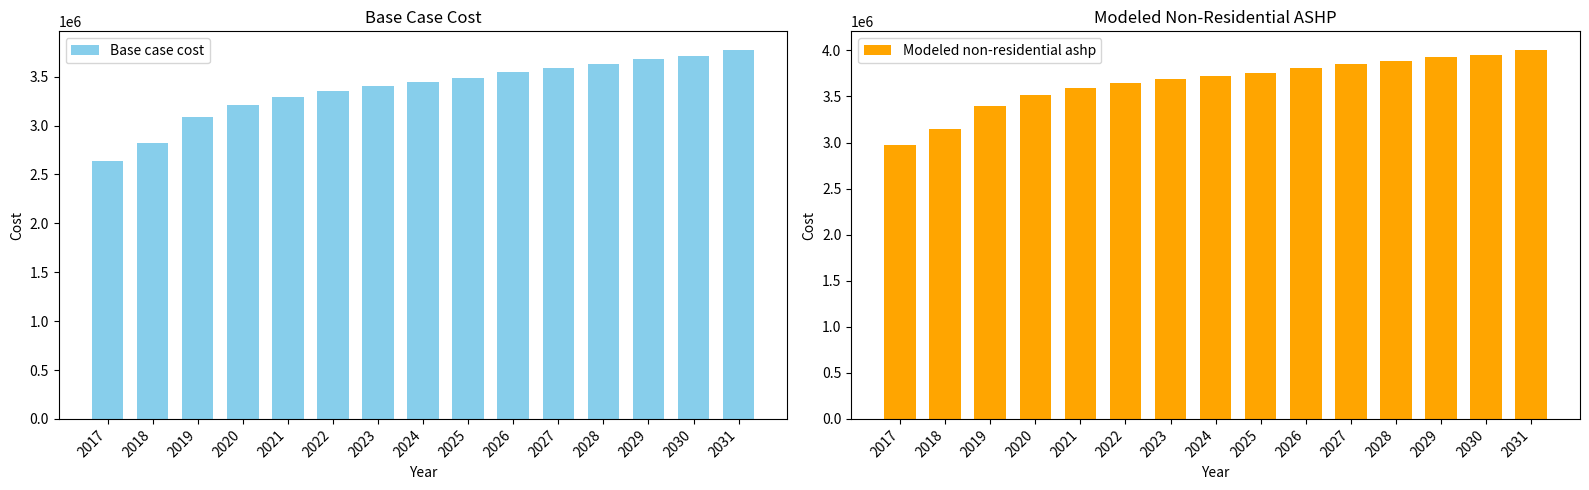

Count the number of data series in this chart.

2